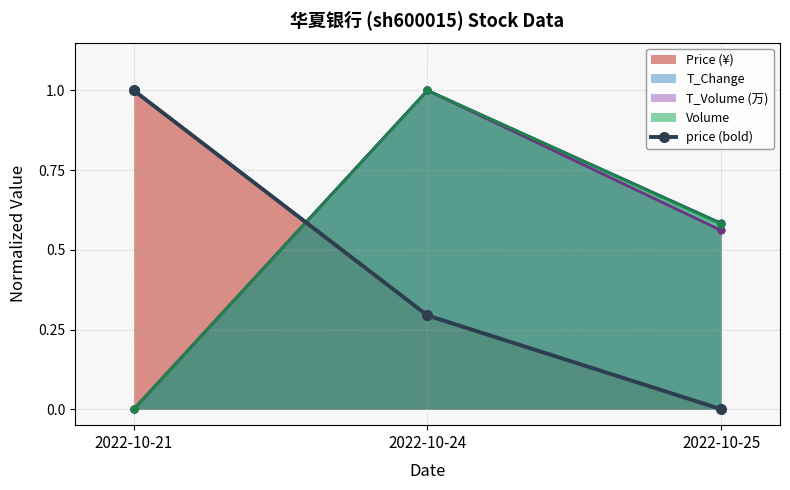

The value at 2022-10-25 is -0.5. True or false?

False